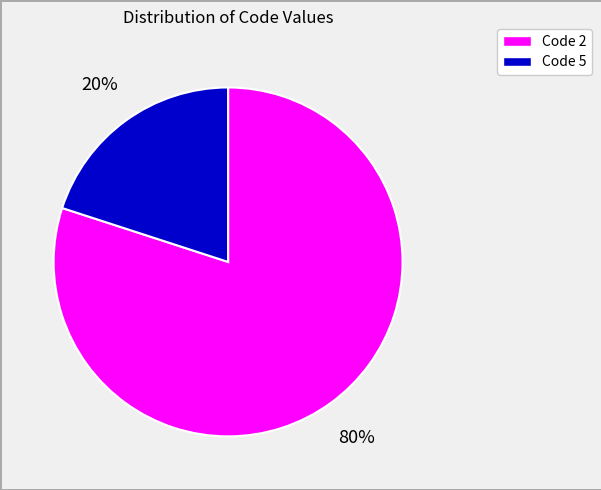

How many segments does this pie chart have?

2